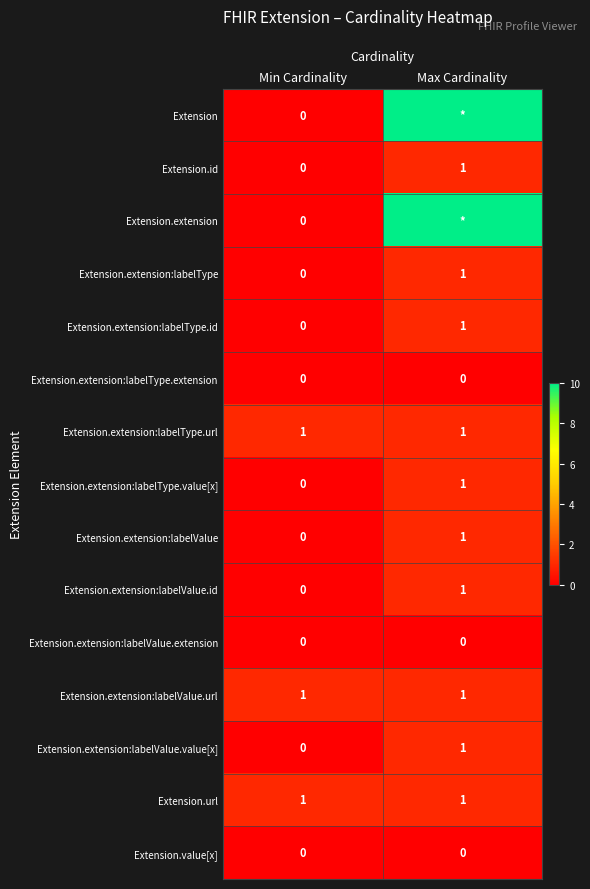

Is the value of Extension.extension:labelValue.value[x] at Min Cardinality greater than the value of Extension.extension:labelType.value[x] at Max Cardinality?

No